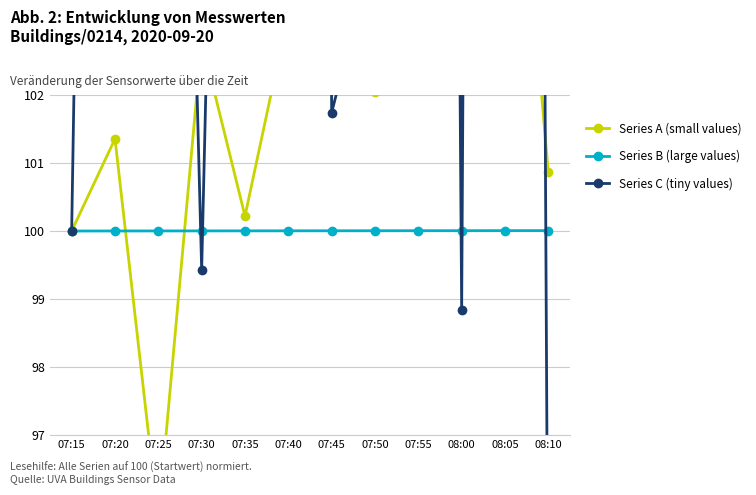

List the labels in order of Series A (small values) value, largest first.

08:05, 07:45, 07:55, 08:00, 07:40, 07:30, 07:50, 07:20, 08:10, 07:35, 07:15, 07:25